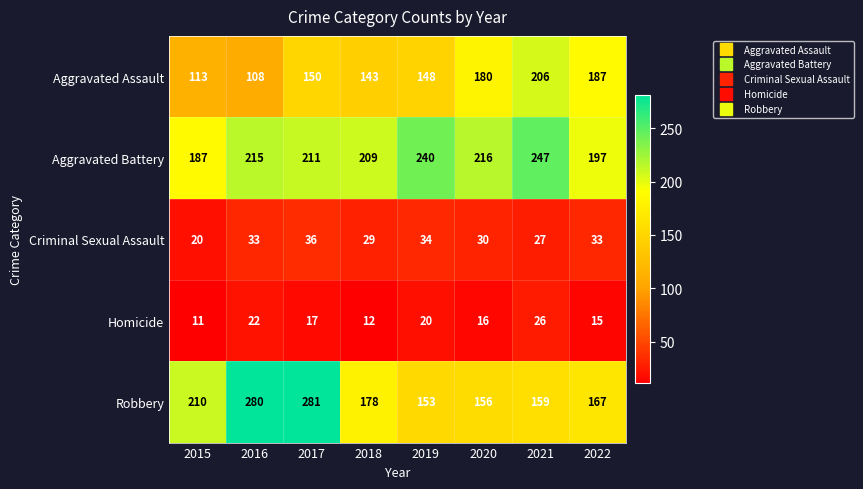

Rank the series at 2015 from lowest to highest value.

Homicide, Criminal Sexual Assault, Aggravated Assault, Aggravated Battery, Robbery